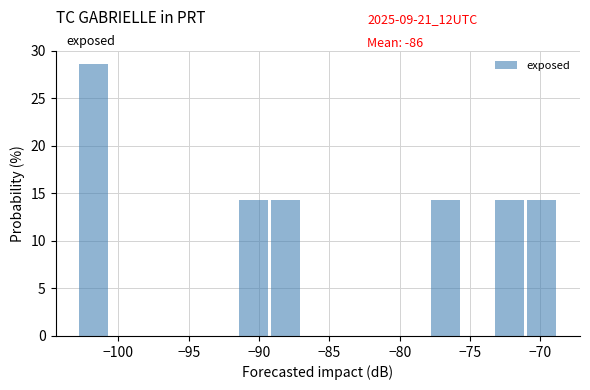

Reading left to right, list every bar in this chart as the range it spans on the x-axis followed by its height. Neither the bar edges nor the heights are printed on the chart, so give them approximately, as read against the axes.

-103.0 to -100.5: 28.5
-100.5 to -98.0: 0
-98.0 to -96.0: 0
-96.0 to -93.5: 0
-93.5 to -91.5: 0
-91.5 to -89.0: 14.5
-89.0 to -87.0: 14.5
-87.0 to -84.5: 0
-84.5 to -82.5: 0
-82.5 to -80.0: 0
-80.0 to -77.5: 0
-77.5 to -75.5: 14.5
-75.5 to -73.0: 0
-73.0 to -71.0: 14.5
-71.0 to -68.5: 14.5